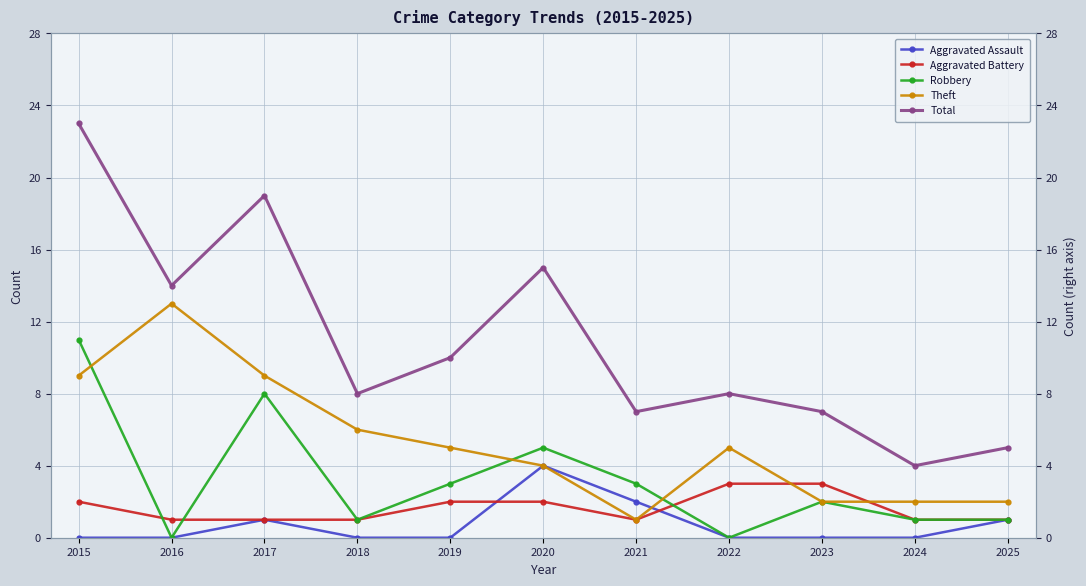

What are all the series names shown in the legend?

Aggravated Assault, Aggravated Battery, Robbery, Theft, Total